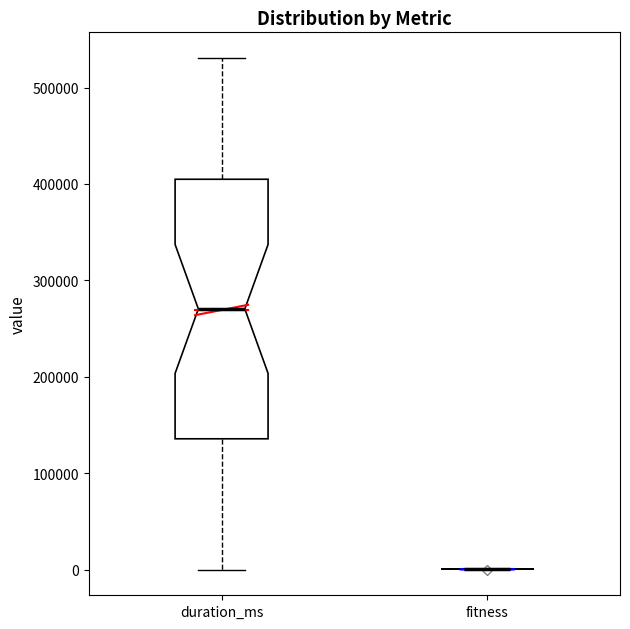

Reading left to right, transcribe this box plot: for each box, give where its median line is, the range the box spans, and where its two whiskers end, as read against the y-axis. The values are not printed on the chart, so give them approximately, as read against the axis.

duration_ms: median 270000, box 140000 to 400000, whiskers 0 to 530000
fitness: box collapsed to a line at 0, whiskers 0 to 0